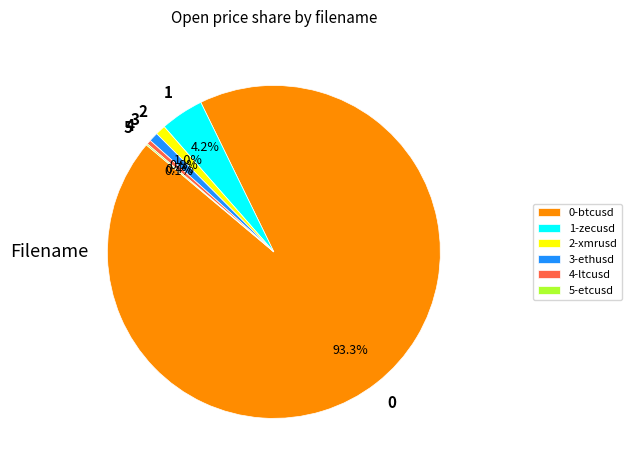

Is 1-zecusd the majority of the pie?

No